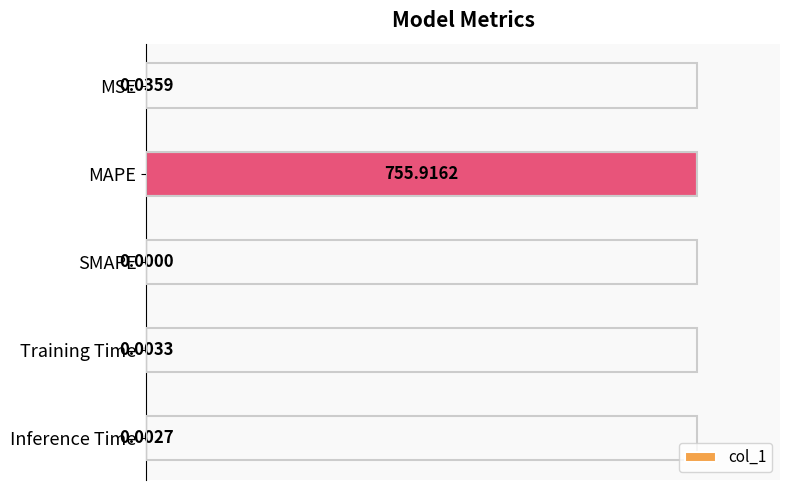

At which category does the chart reach its peak across all series?

MAPE